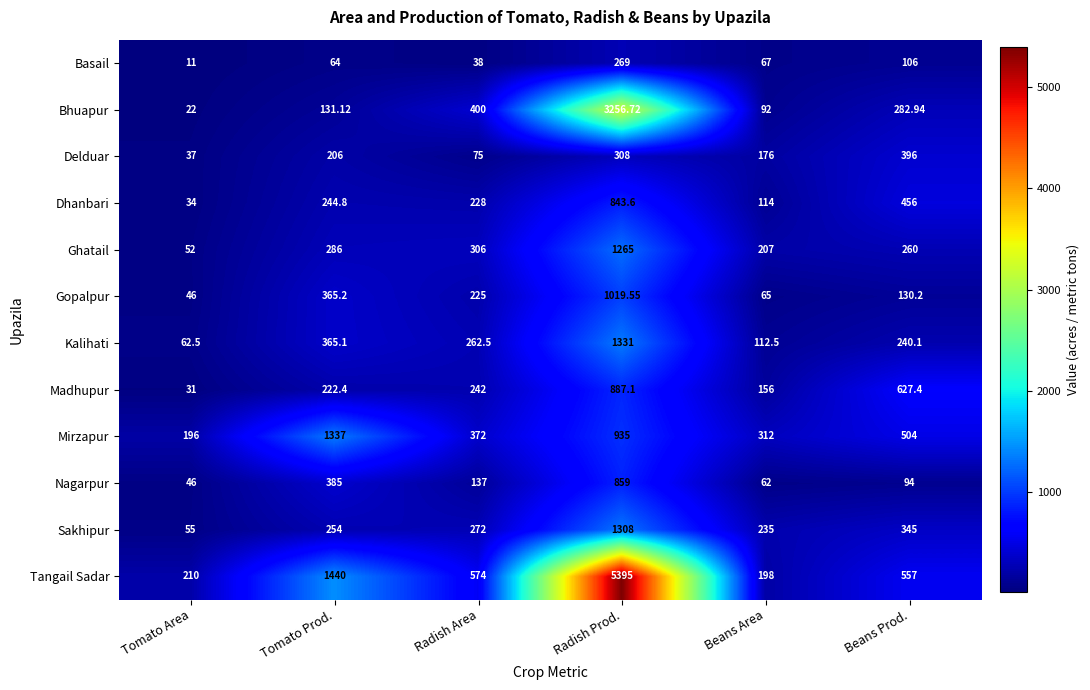

At which label is Basail closest to 140?

Beans Prod.